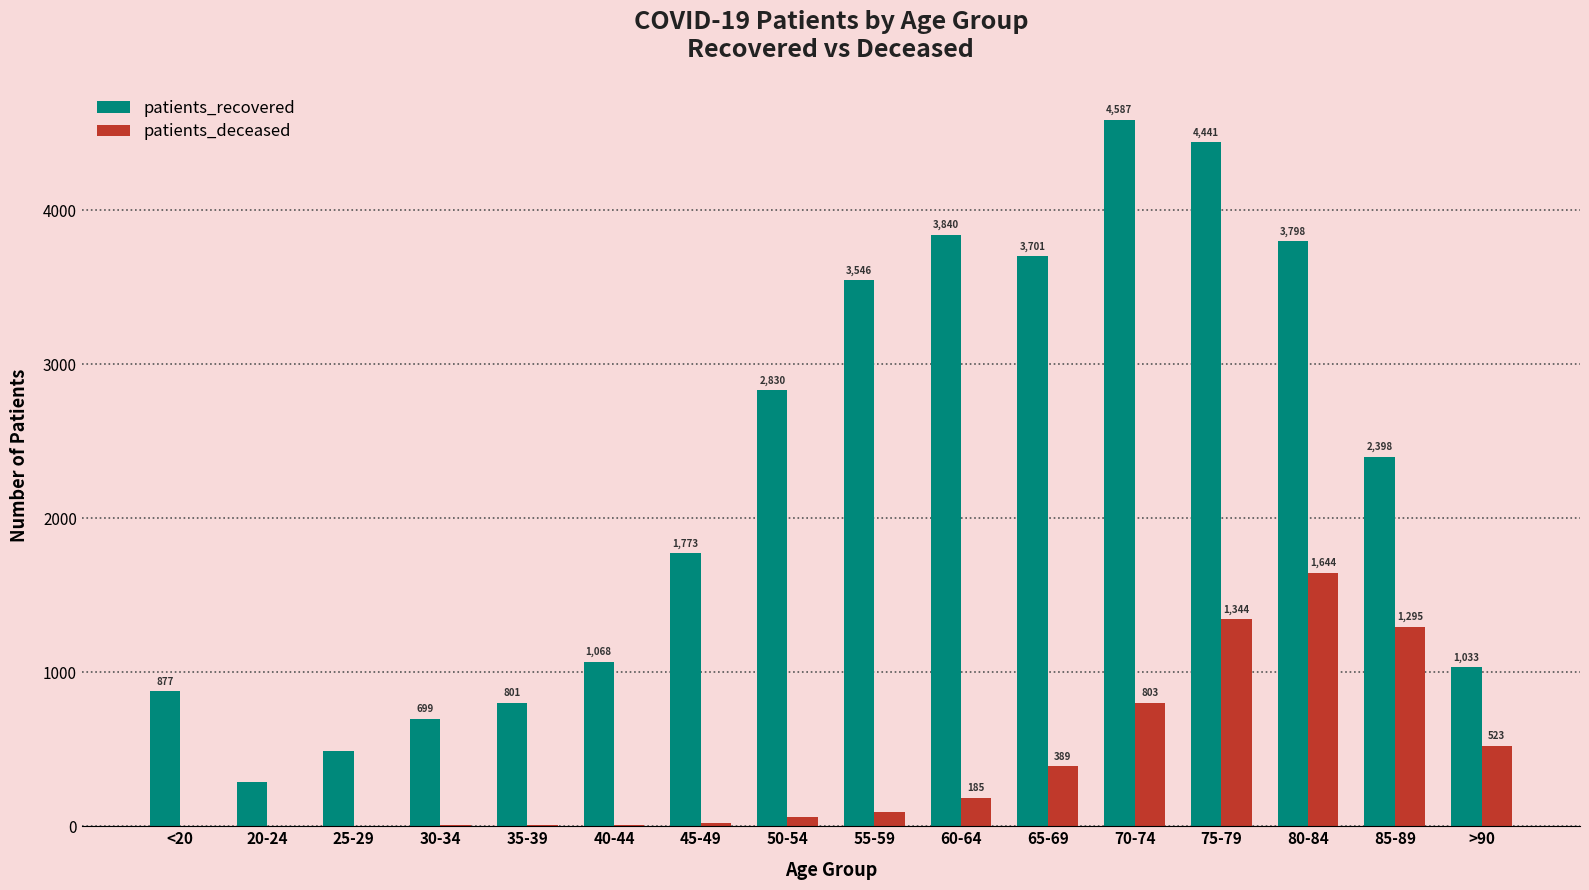

How many groups of bars are there?

16